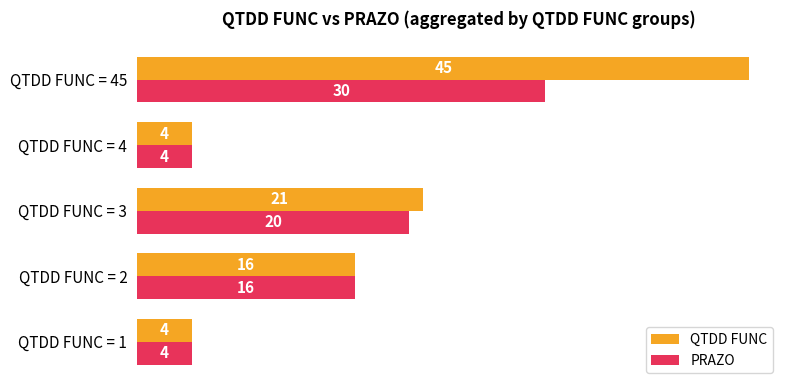

Which series has the widest spread of values?

QTDD FUNC